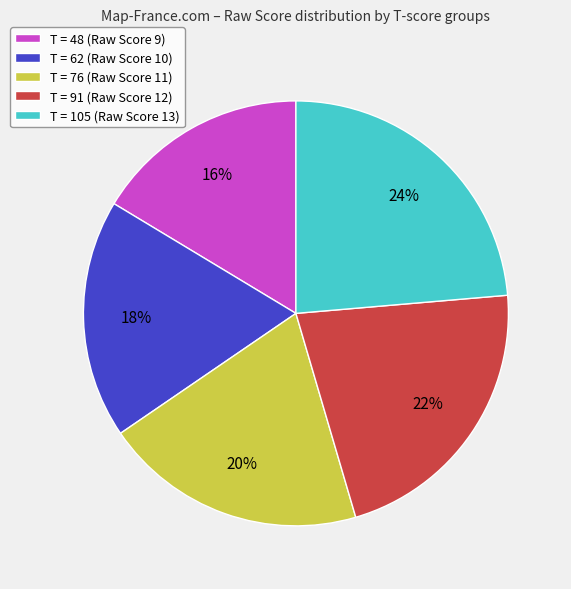

Is there a majority slice in this chart?

No